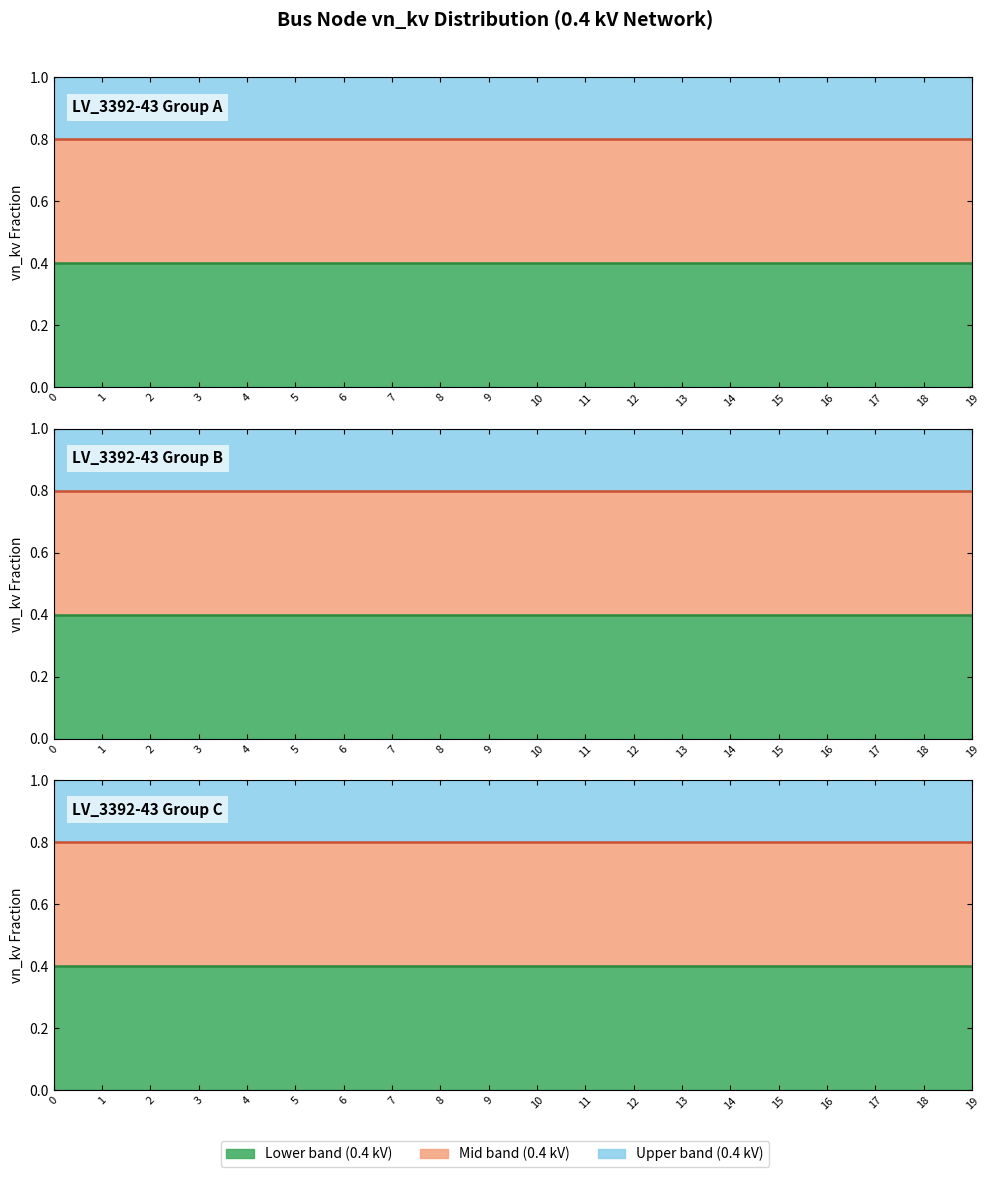

Reading left to right, transcribe all the data shown in this chart.

Lower boundary: 0.4	0.4	0.4	0.4	0.4	0.4	0.4	0.4	0.4	0.4	0.4	0.4	0.4	0.4	0.4	0.4	0.4	0.4	0.4	0.4
Mid boundary: 0.8	0.8	0.8	0.8	0.8	0.8	0.8	0.8	0.8	0.8	0.8	0.8	0.8	0.8	0.8	0.8	0.8	0.8	0.8	0.8